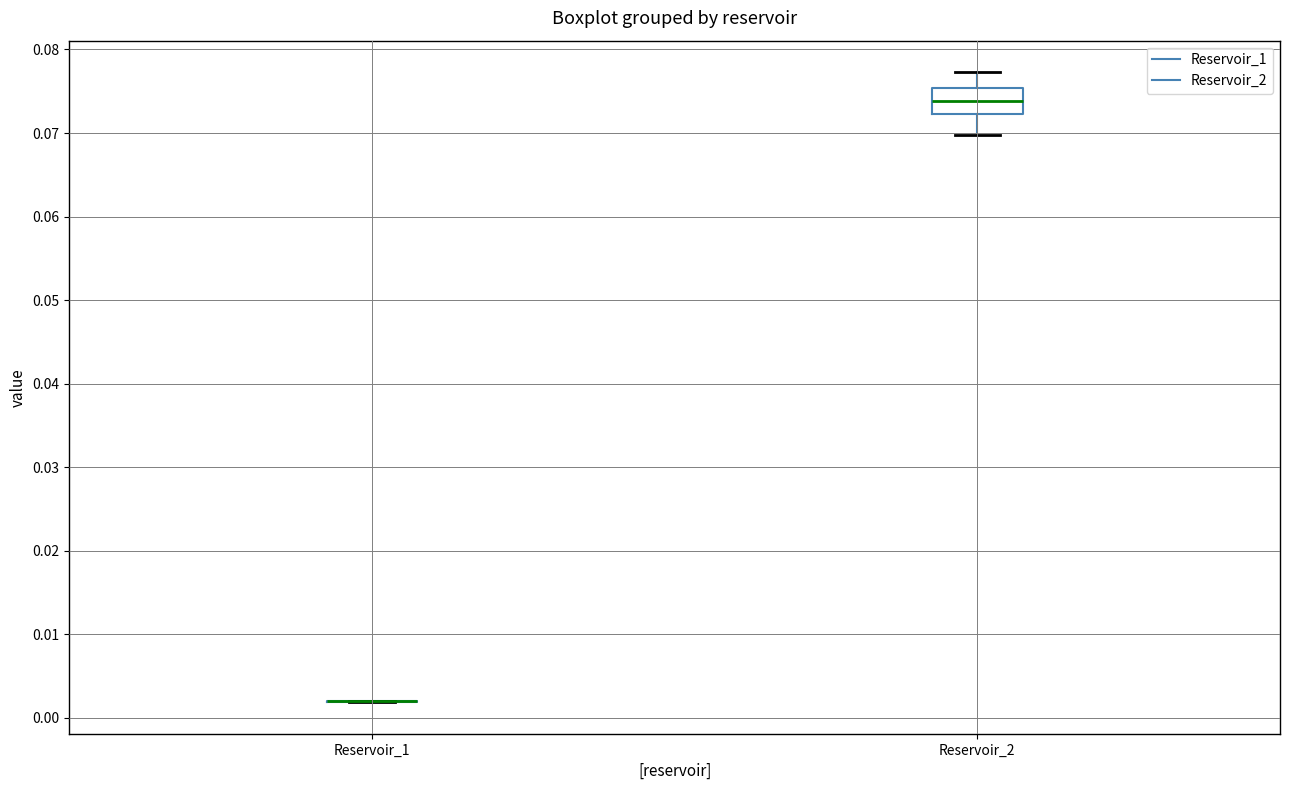

Reading left to right, read every box against the y-axis: the position of its median line, the range the box covers, and the ends of its whiskers. The values are not printed on the chart, so give them approximately, as read against the axis.

Reservoir_1: box collapsed to a line at 0.002, whiskers 0.002 to 0.002
Reservoir_2: median 0.074, box 0.072 to 0.075, whiskers 0.070 to 0.077